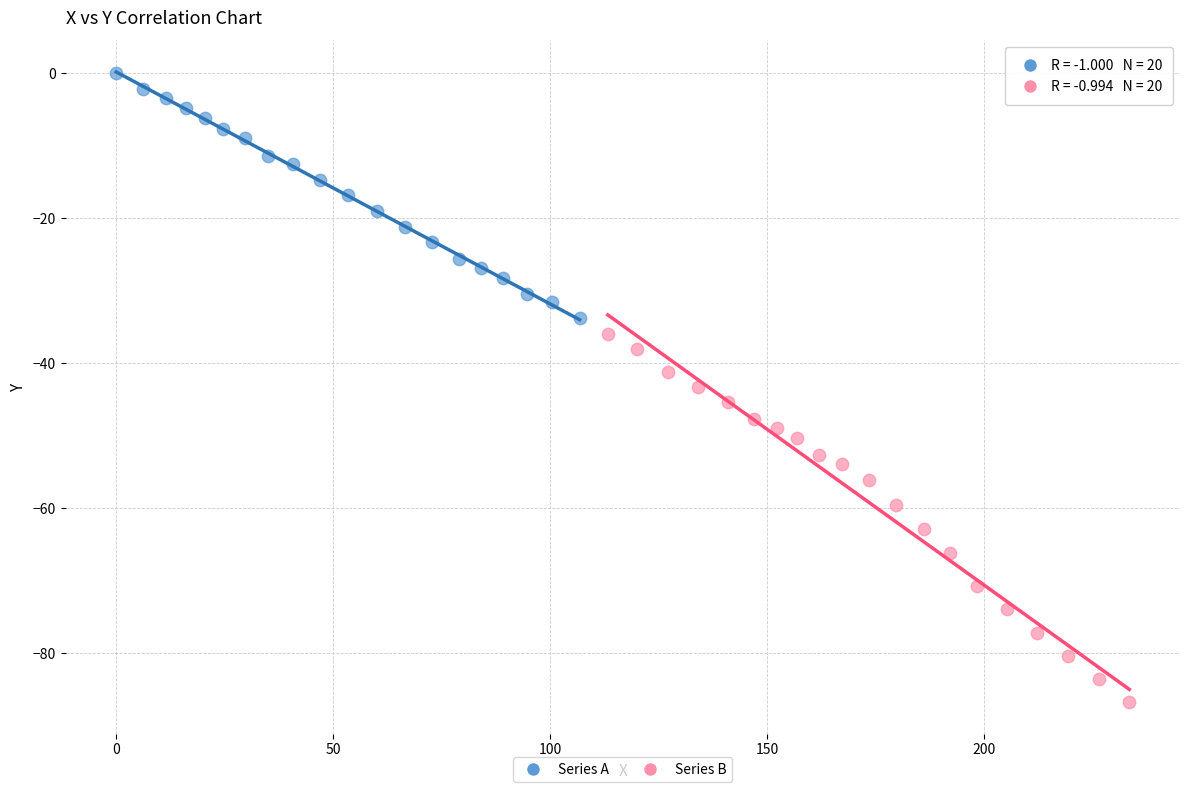

Which series reaches the minimum Y coordinate?

Series B